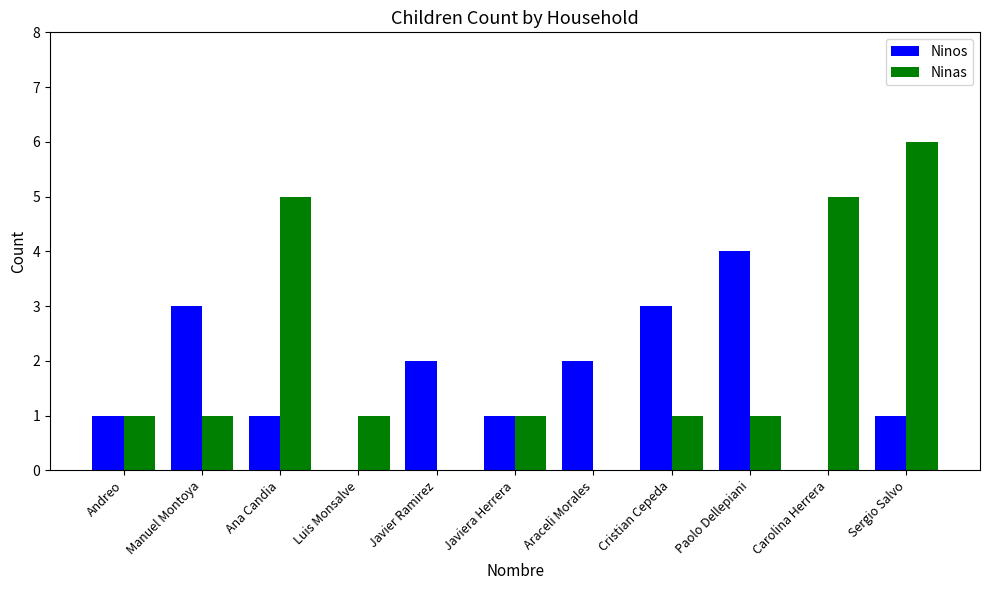

Count the number of data series in this chart.

2